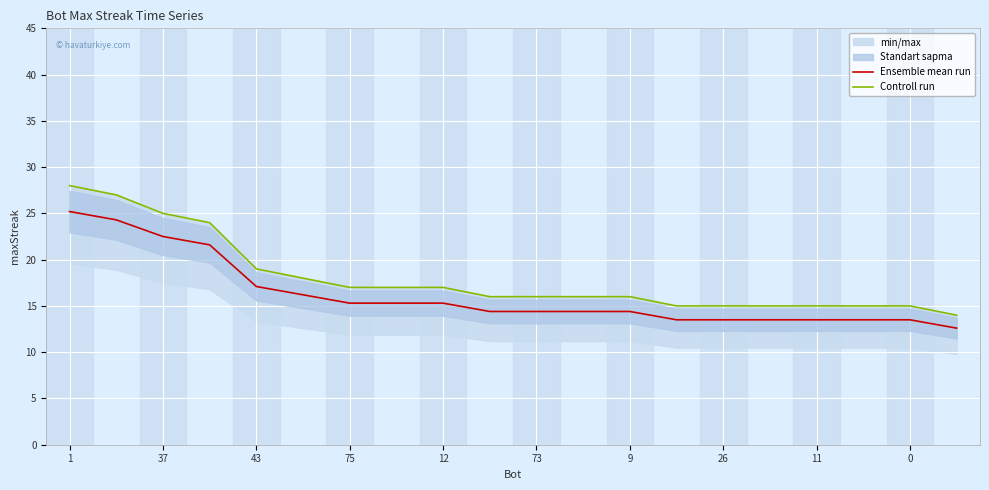

How many lines are shown in the chart?

2